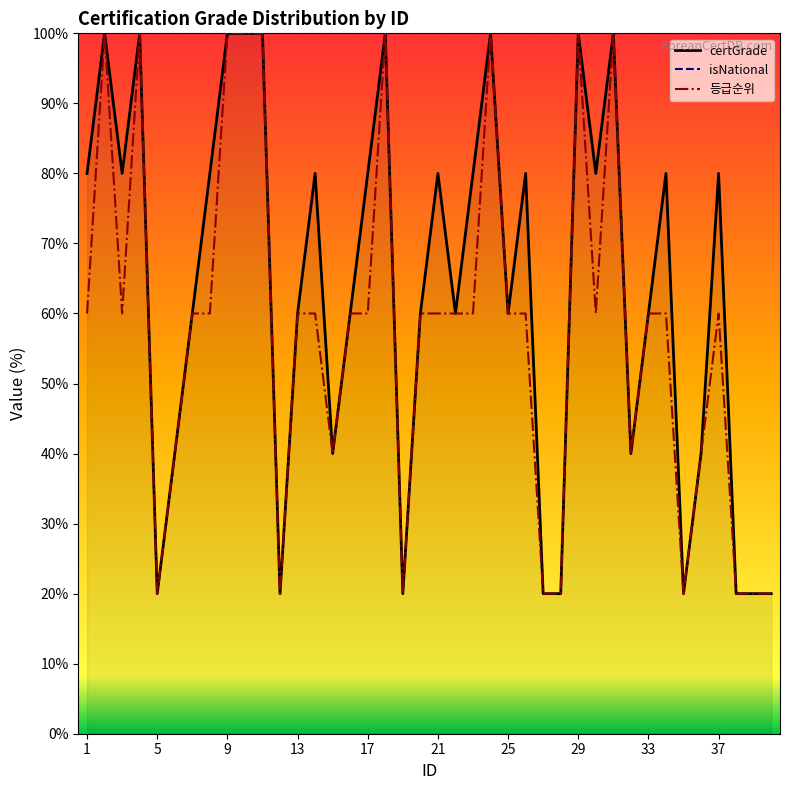

Which series has the largest total across all categories?

isNational